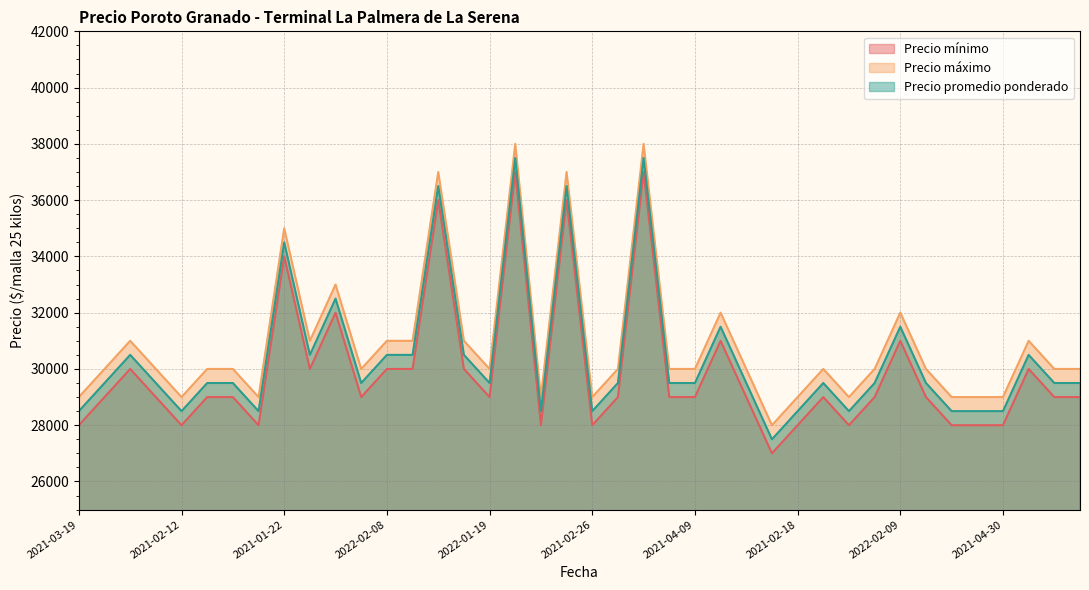

How many data points in Precio máximo are above 30000?

14